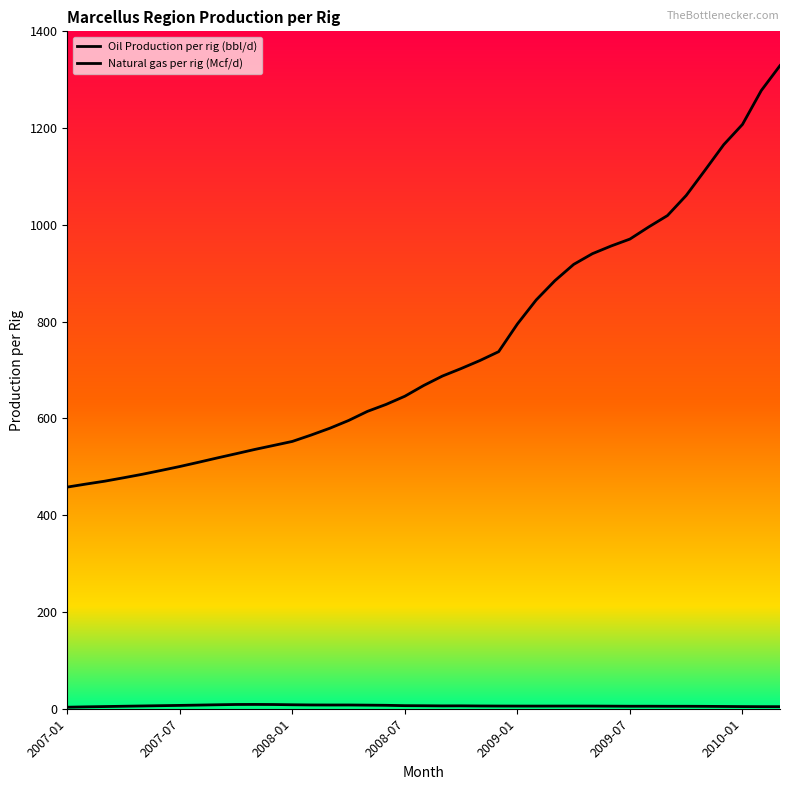

What is the sum of all Oil Production per rig (bbl/d) values?

235.6